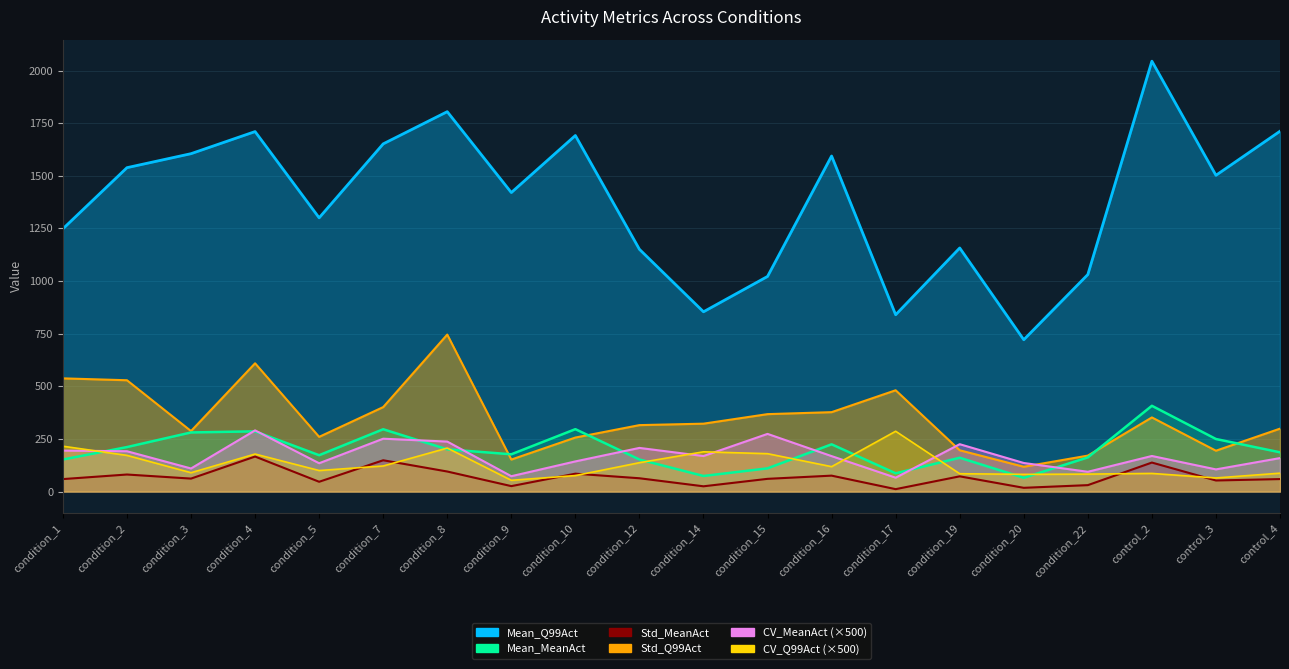

True or false: CV_Q99Act and Std_Q99Act intersect in this chart.

False